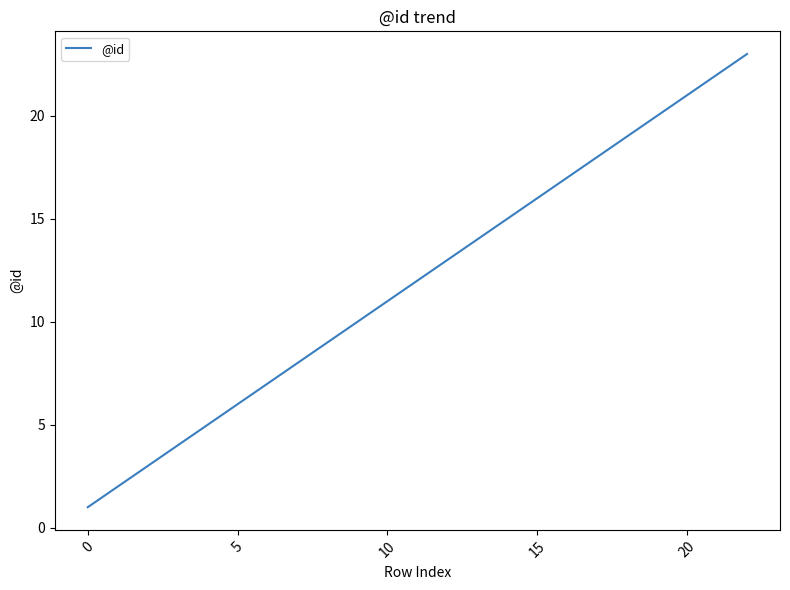

How many distinct data groups are displayed?

1